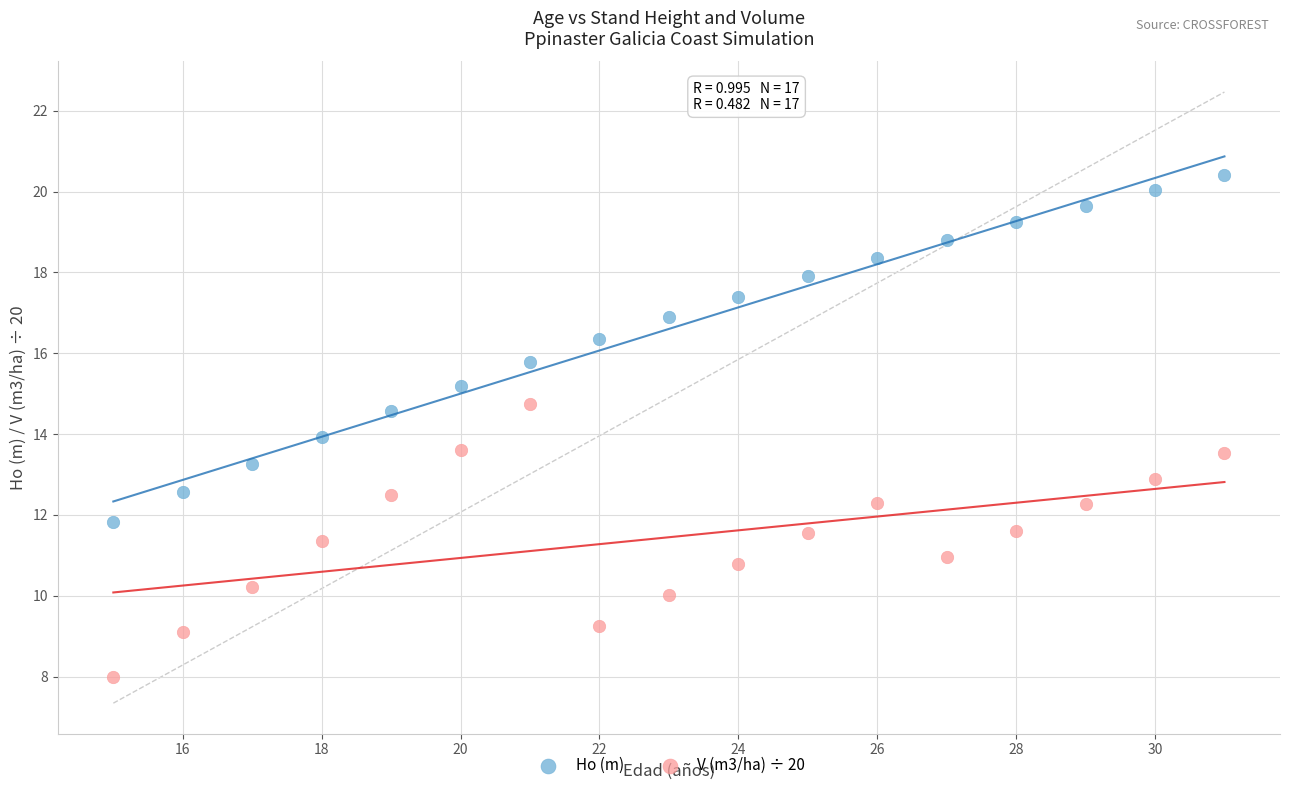

Across all data points, what is the range of Y values (max minus min)?

12.4